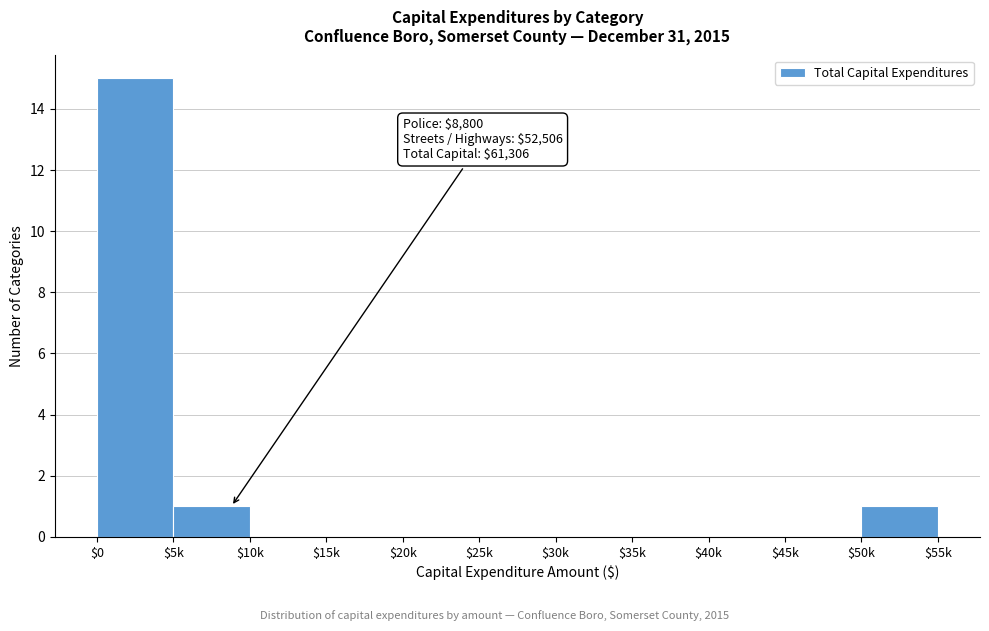

What is the greatest value displayed?

15